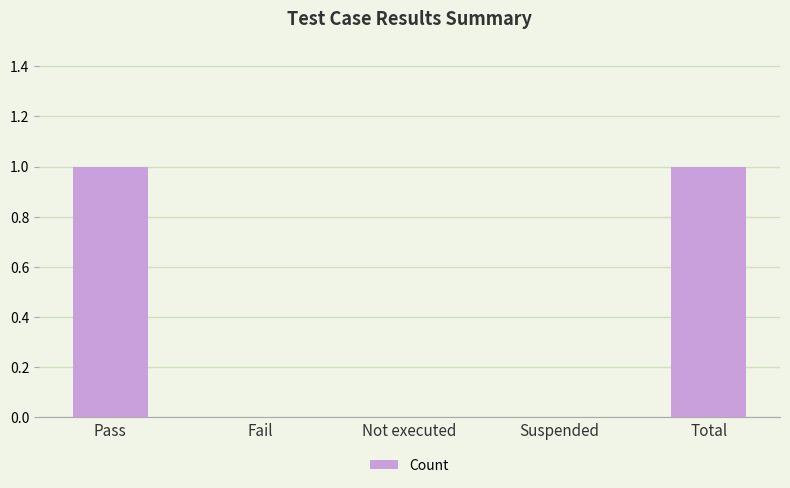

What is the greatest value displayed?

1